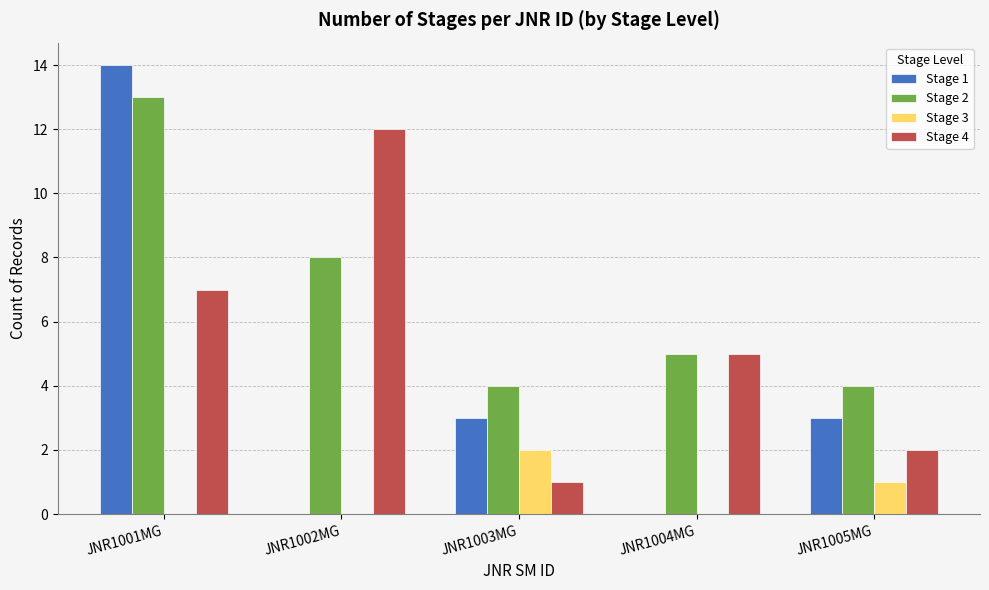

Which series has the largest total across all categories?

Stage 2